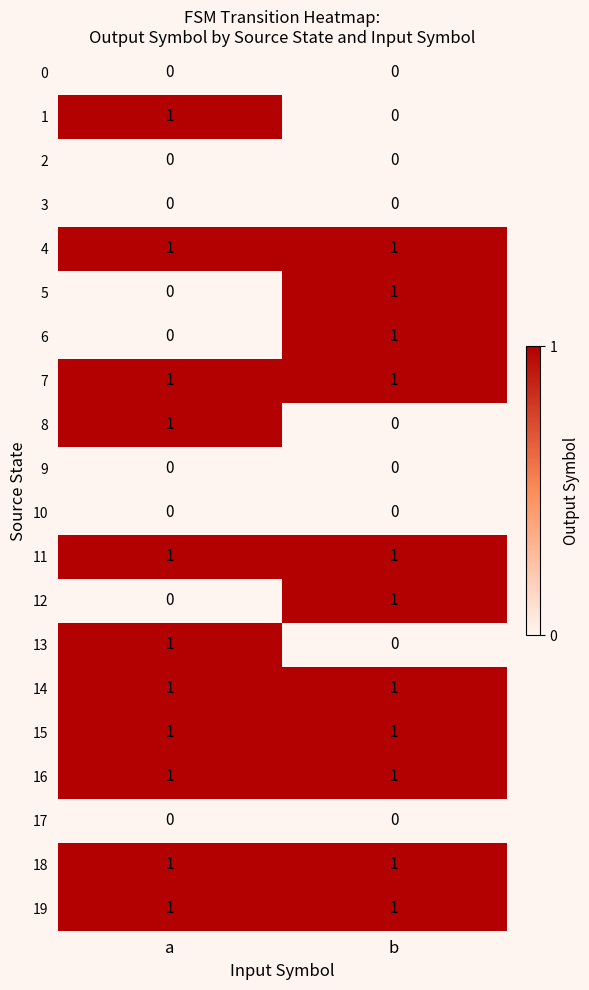

True or false: 18 has a value of 1 at b.

True